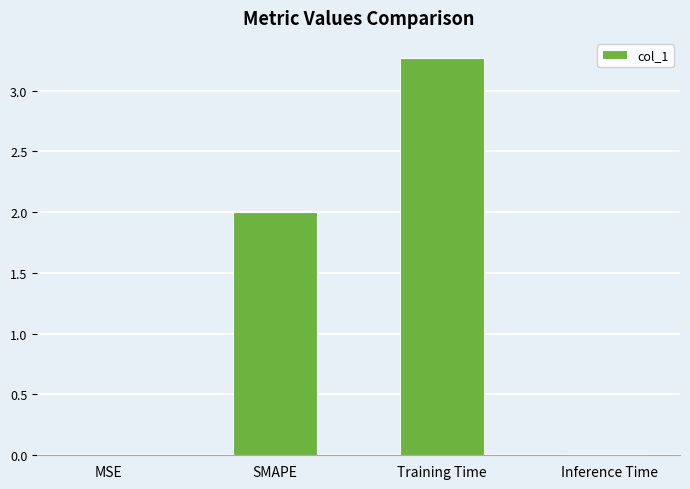

What is the change in value from Training Time to Inference Time?

-3.3